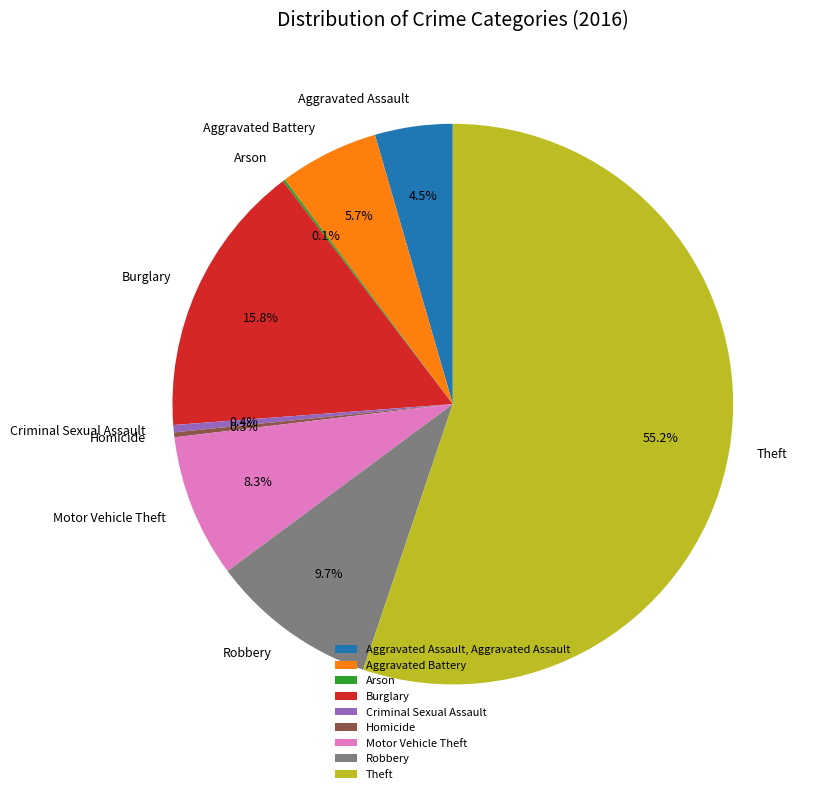

Do Homicide and Criminal Sexual Assault together represent more than half of the pie?

No